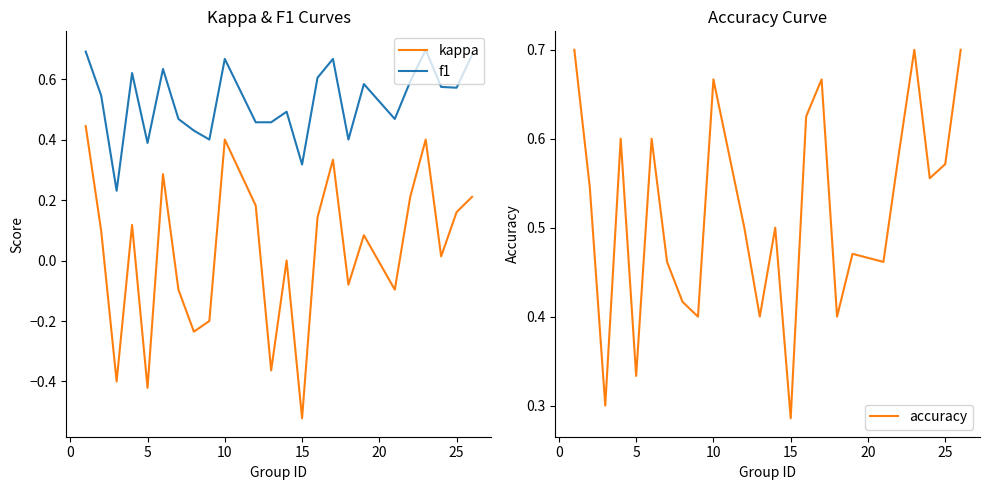

True or false: kappa has more than 1 interior local peaks.

True